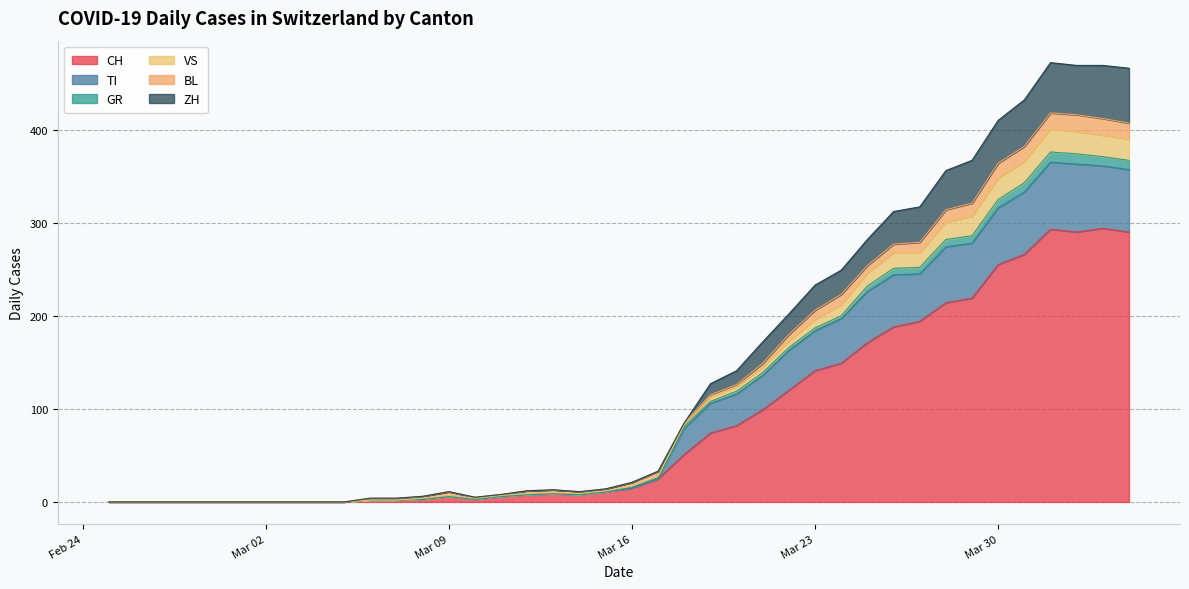

What are all the series names shown in the legend?

CH, TI, GR, VS, BL, ZH